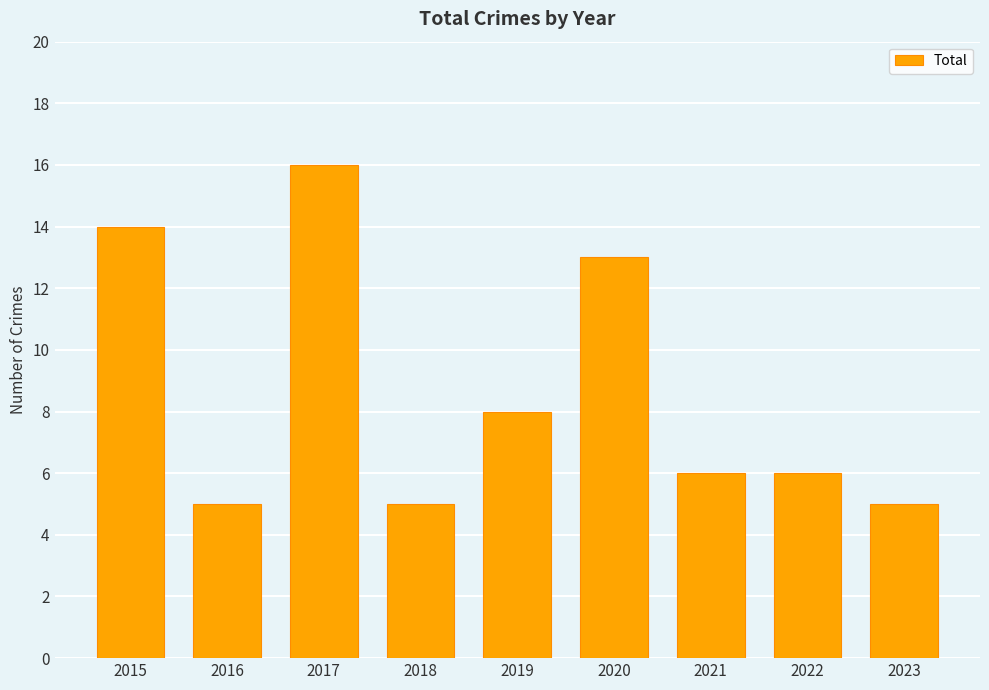

The value at 2019 is 11. True or false?

False